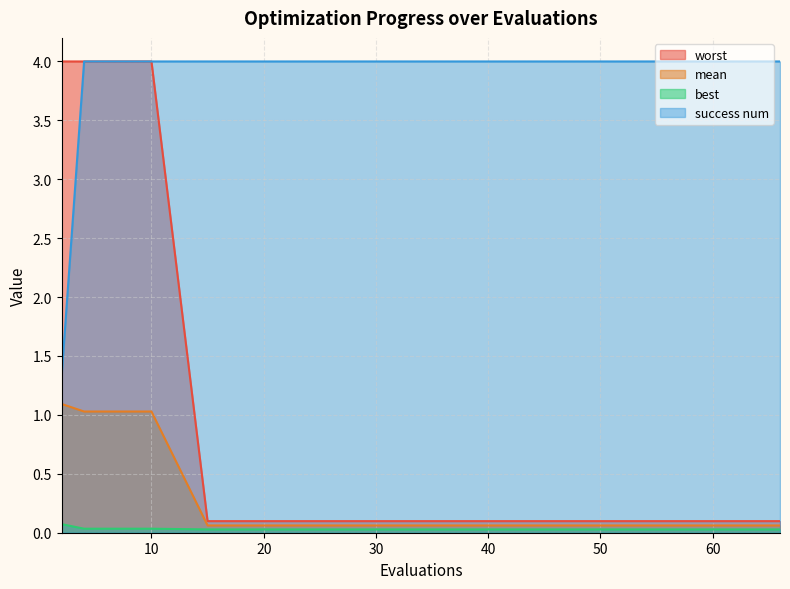

Reading right to left, extract all data points from this chart.

mean: 0.1	0.1	0.1	0.1	0.1	0.1	0.1	0.1	0.1	0.1	1.0	1.0	1.0	1.0	1.1
best: 0.0	0.0	0.0	0.0	0.0	0.0	0.0	0.0	0.0	0.0	0.0	0.0	0.0	0.0	0.1
worst: 0.1	0.1	0.1	0.1	0.1	0.1	0.1	0.1	0.1	0.1	4.0	4.0	4.0	4.0	4.0
success num: 4.0	4.0	4.0	4.0	4.0	4.0	4.0	4.0	4.0	4.0	4.0	4.0	4.0	4.0	1.3